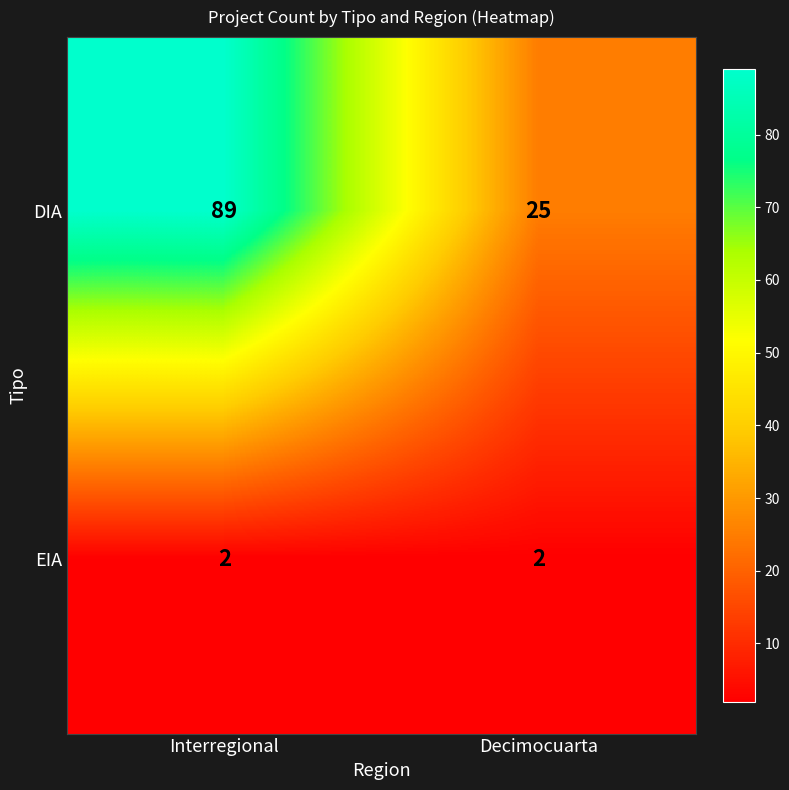

The EIA series shows 2 at Interregional. True or false?

True